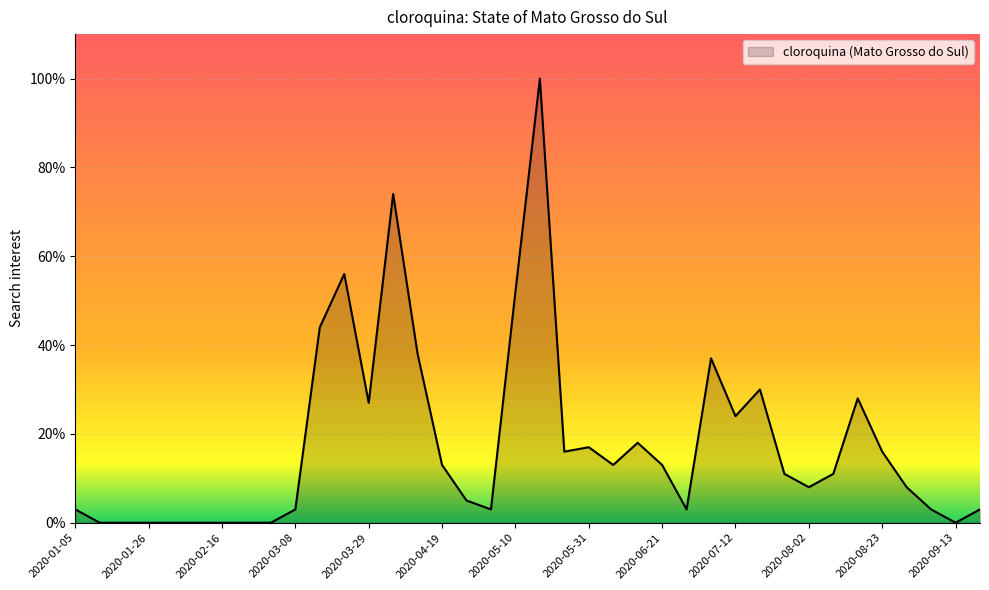

What is the maximum value shown in the chart?

100